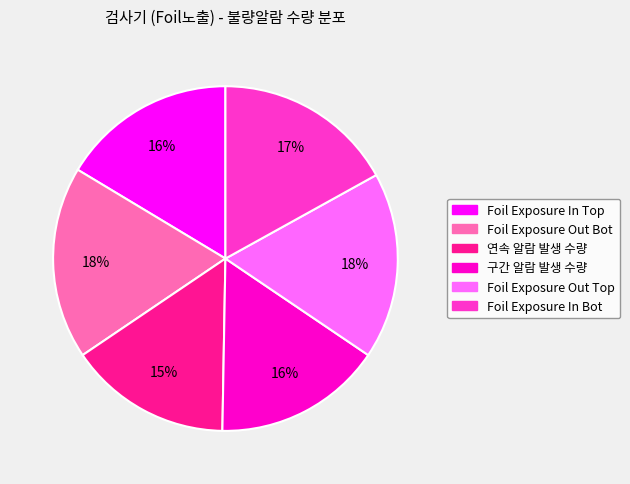

The 구간 알람 발생 수량 slice represents 16% of the pie. True or false?

True